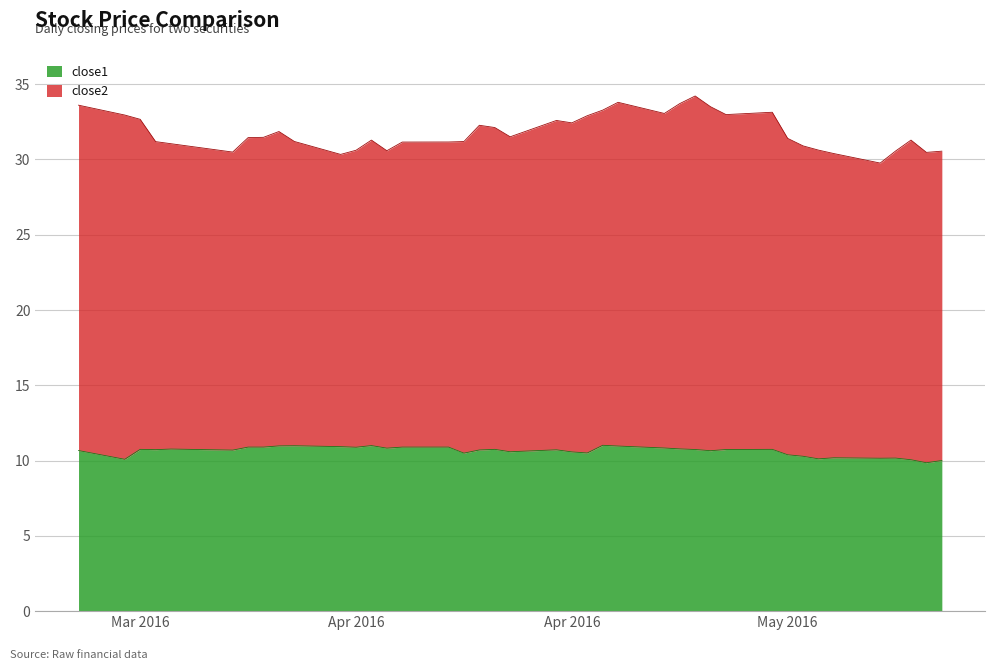

Rank the categories by value from lowest to highest.

2016-05-12, 2016-05-13, 2016-05-11, 2016-03-21, 2016-05-05, 2016-05-09, 2016-05-10, 2016-05-06, 2016-05-04, 2016-05-03, 2016-04-12, 2016-04-20, 2016-04-19, 2016-04-15, 2016-04-28, 2016-03-18, 2016-03-28, 2016-04-13, 2016-04-18, 2016-03-23, 2016-04-27, 2016-04-29, 2016-03-22, 2016-04-14, 2016-05-02, 2016-03-24, 2016-04-26, 2016-04-07, 2016-04-25, 2016-04-05, 2016-03-29, 2016-03-30, 2016-04-08, 2016-04-11, 2016-04-04, 2016-04-22, 2016-03-31, 2016-04-01, 2016-04-06, 2016-04-21